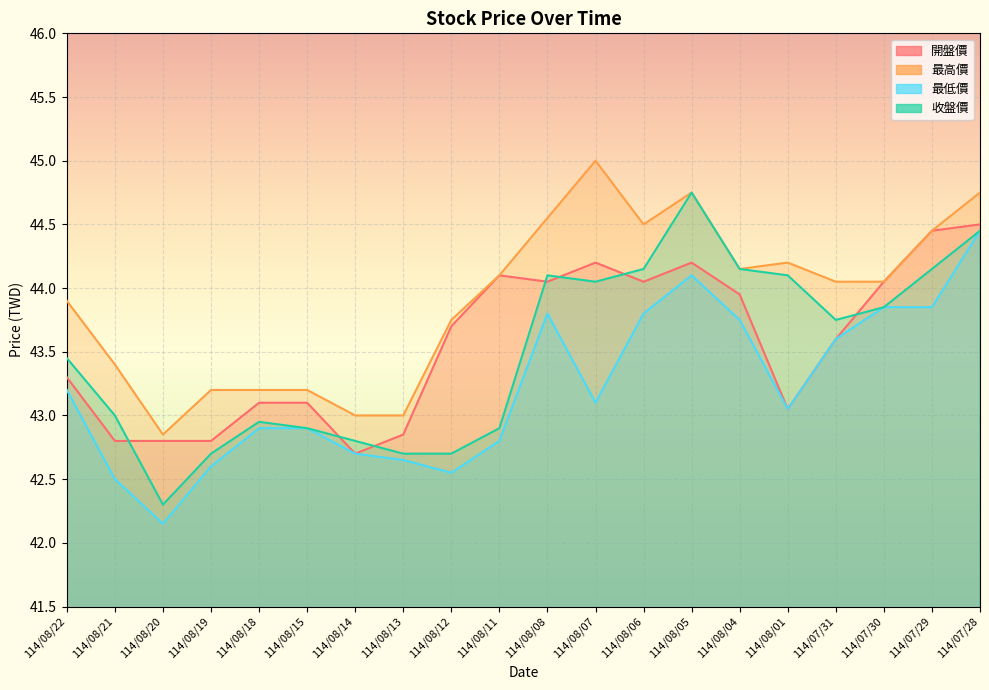

Where is 收盤價 nearest to the value 43?

114/08/21